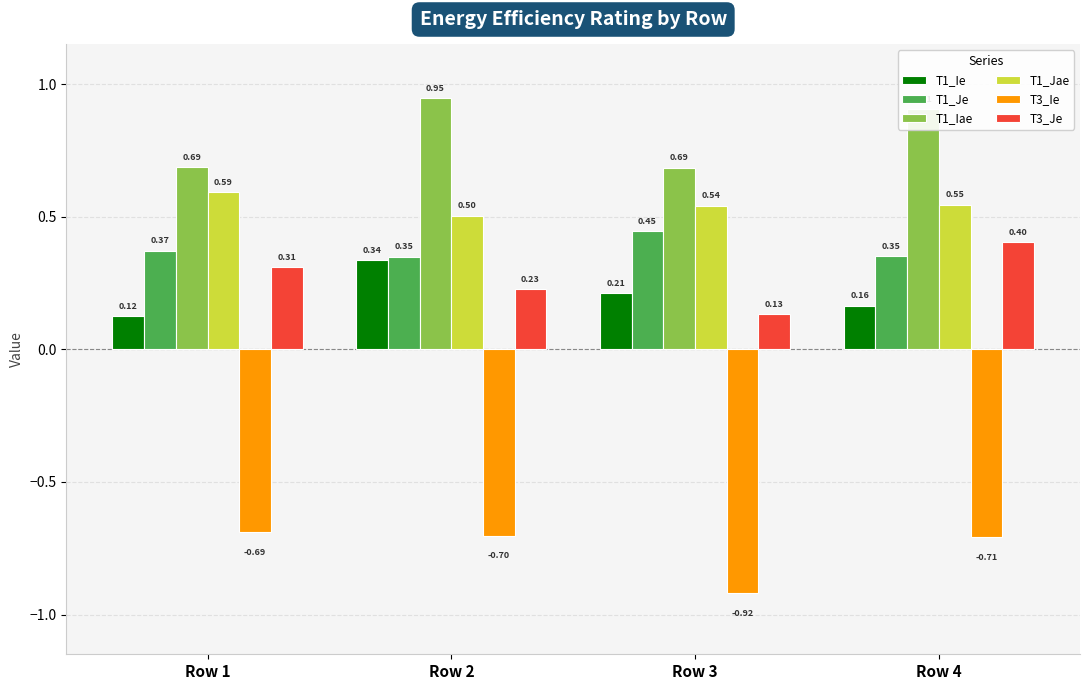

Are the bars horizontal?

No